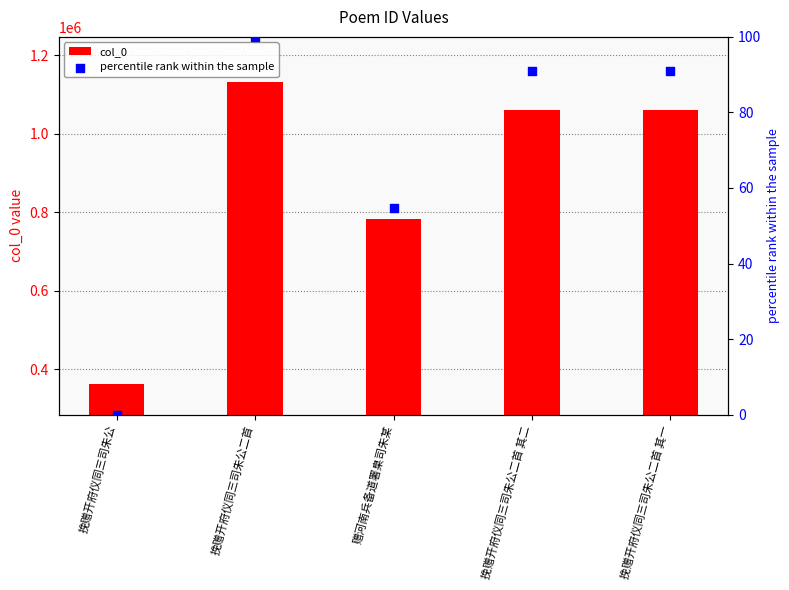

At which category is the sum across all series the highest?

挽赠开府仪同三司朱公二首